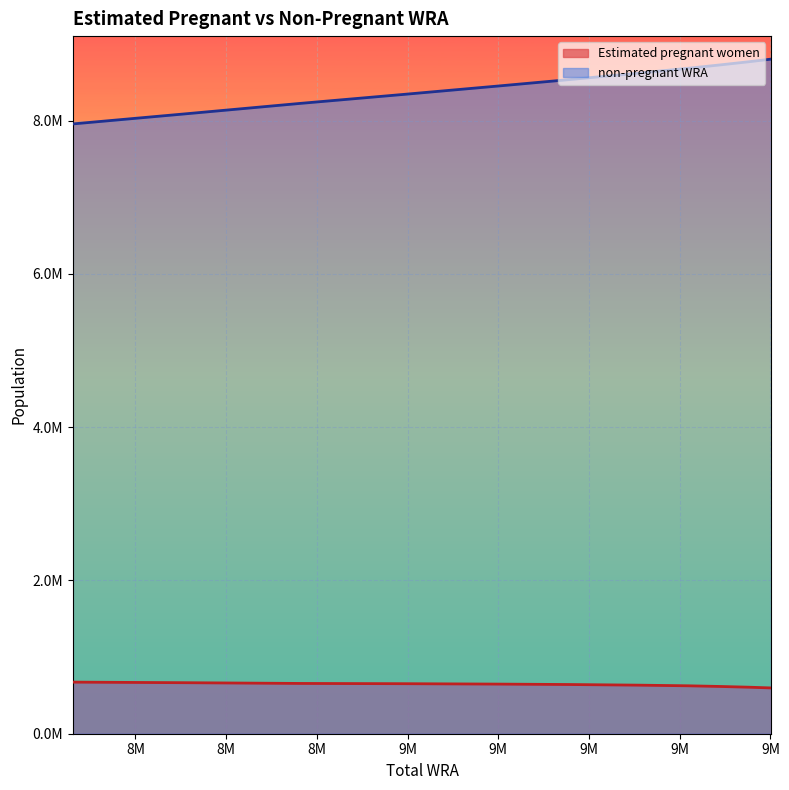

Rank the categories by Estimated pregnant women value from highest to lowest.

8631000, 8755000, 8881000, 8997000, 9099000, 9178000, 9253000, 9309000, 9345000, 9376000, 9401000